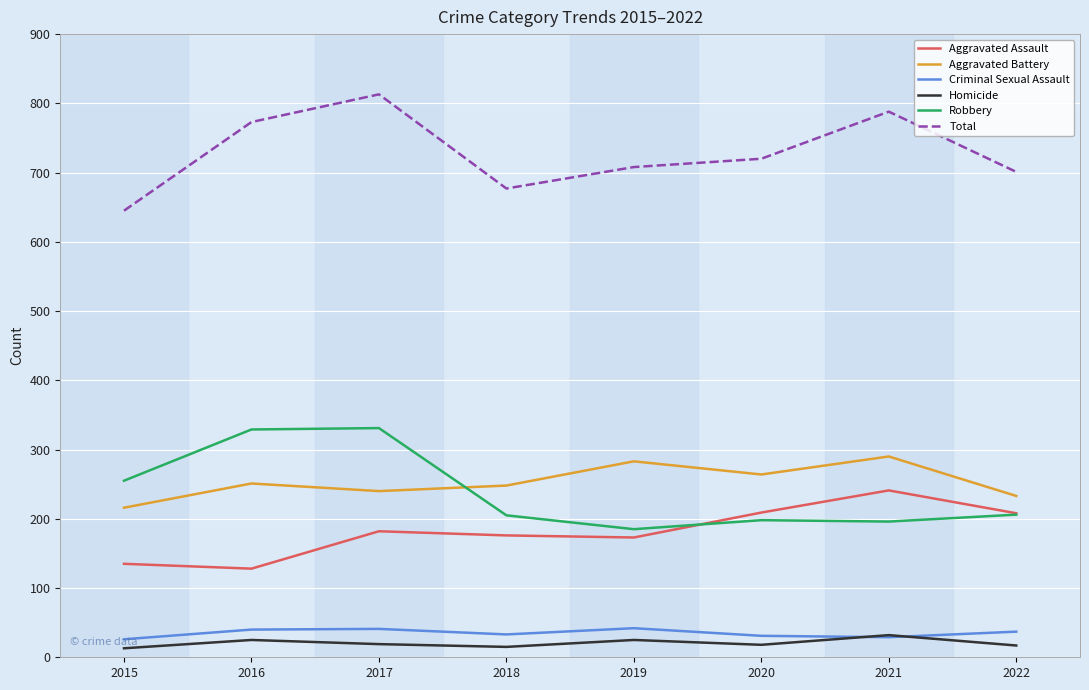

List the series in order of their peak value, lowest first.

Homicide, Criminal Sexual Assault, Aggravated Assault, Aggravated Battery, Robbery, Total